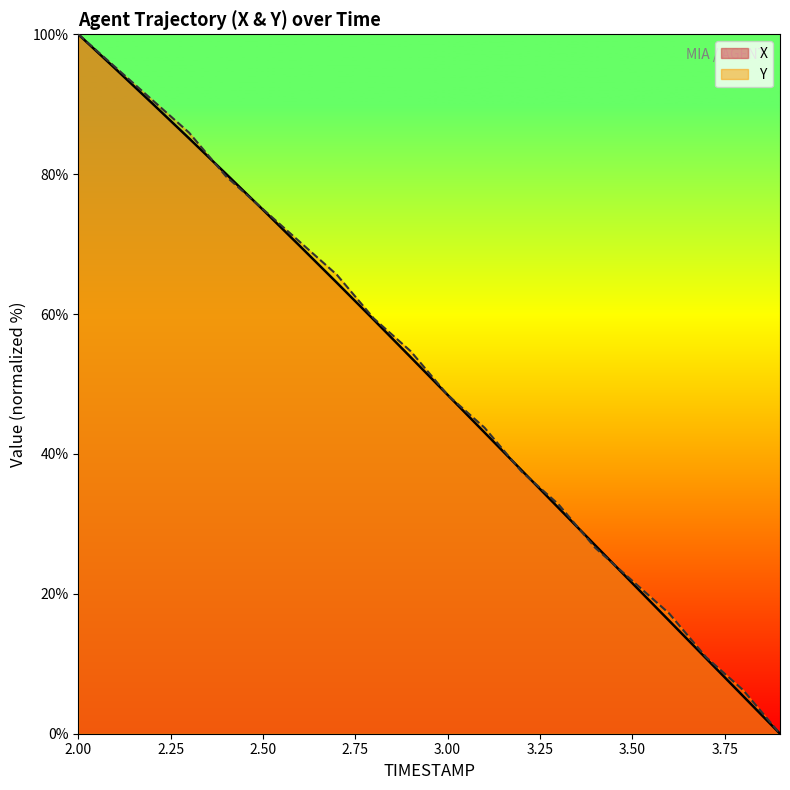

Which has a higher value, 2.7 or 3.3?

2.7